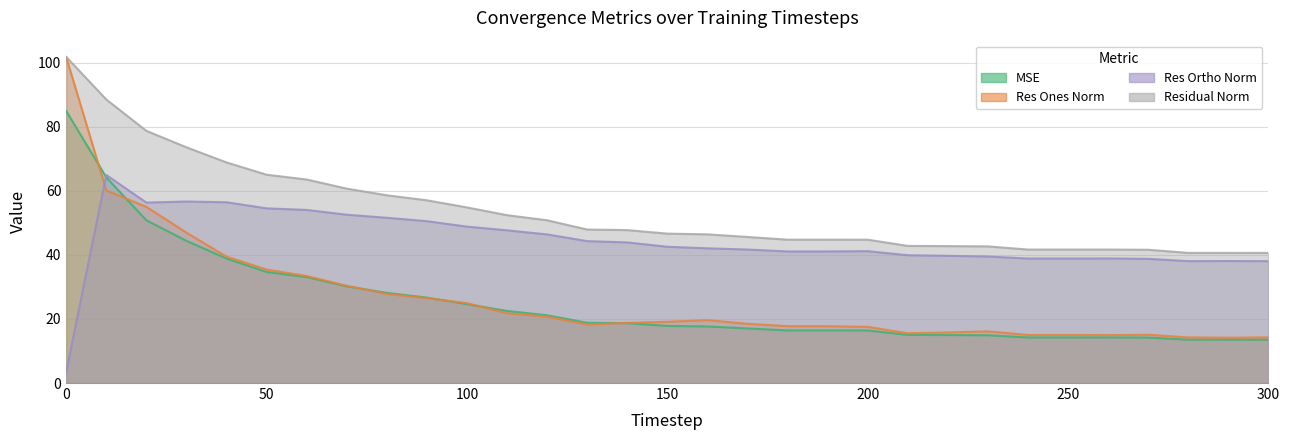

How many lines are shown in the chart?

4